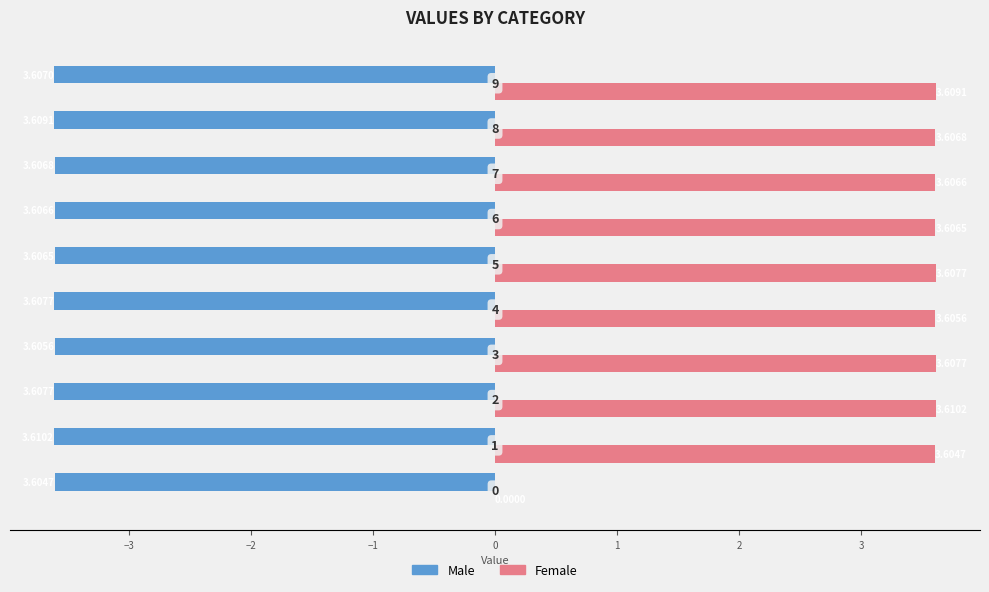

Count the number of categories in the chart.

10